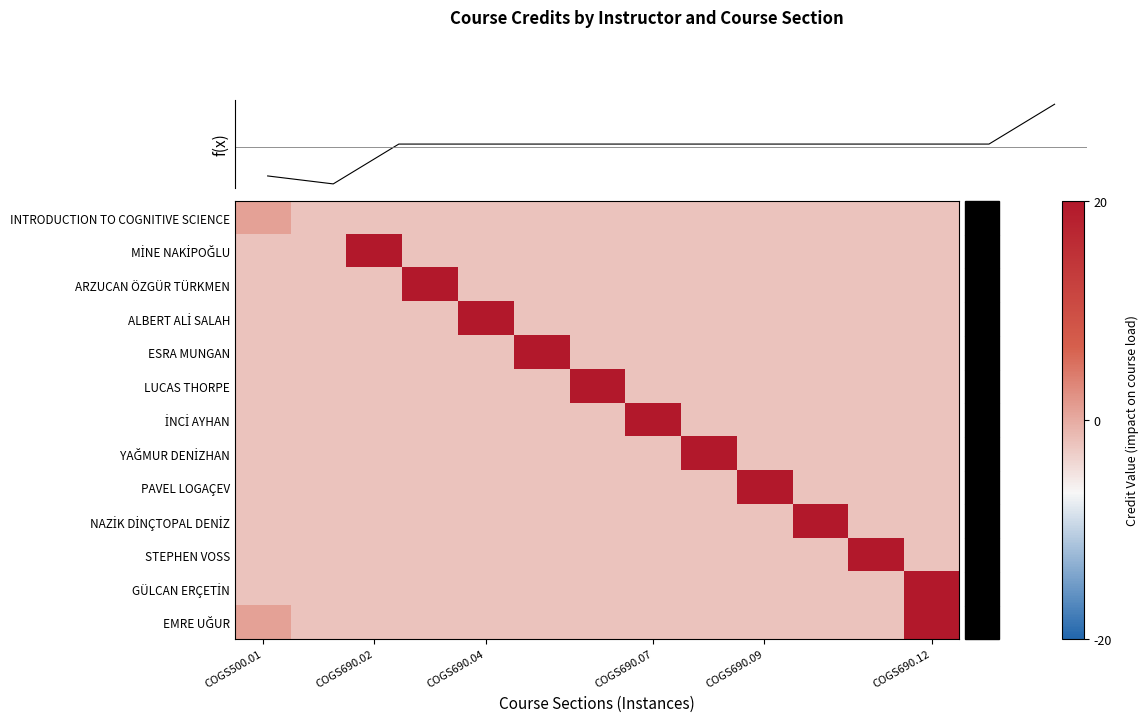

At which category is the sum across all series the highest?

COGS690.12